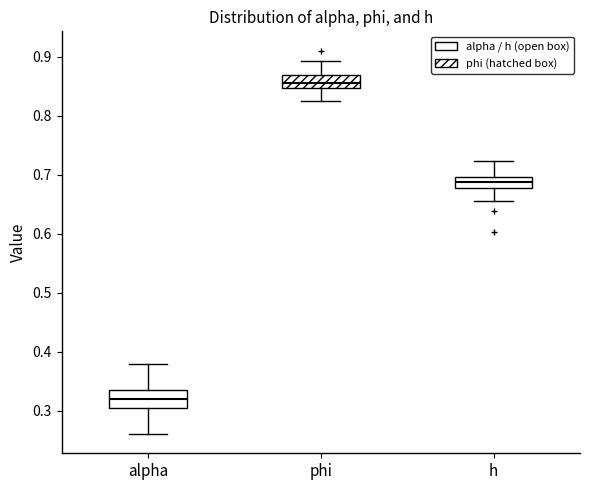

Reading left to right, read every box against the y-axis: the position of its median line, the range the box covers, and the ends of its whiskers. The values are not printed on the chart, so give them approximately, as read against the axis.

alpha: median 0.32, box 0.30 to 0.33, whiskers 0.26 to 0.38
phi: median 0.86, box 0.85 to 0.87, whiskers 0.82 to 0.89
h: median 0.69, box 0.68 to 0.70, whiskers 0.66 to 0.72